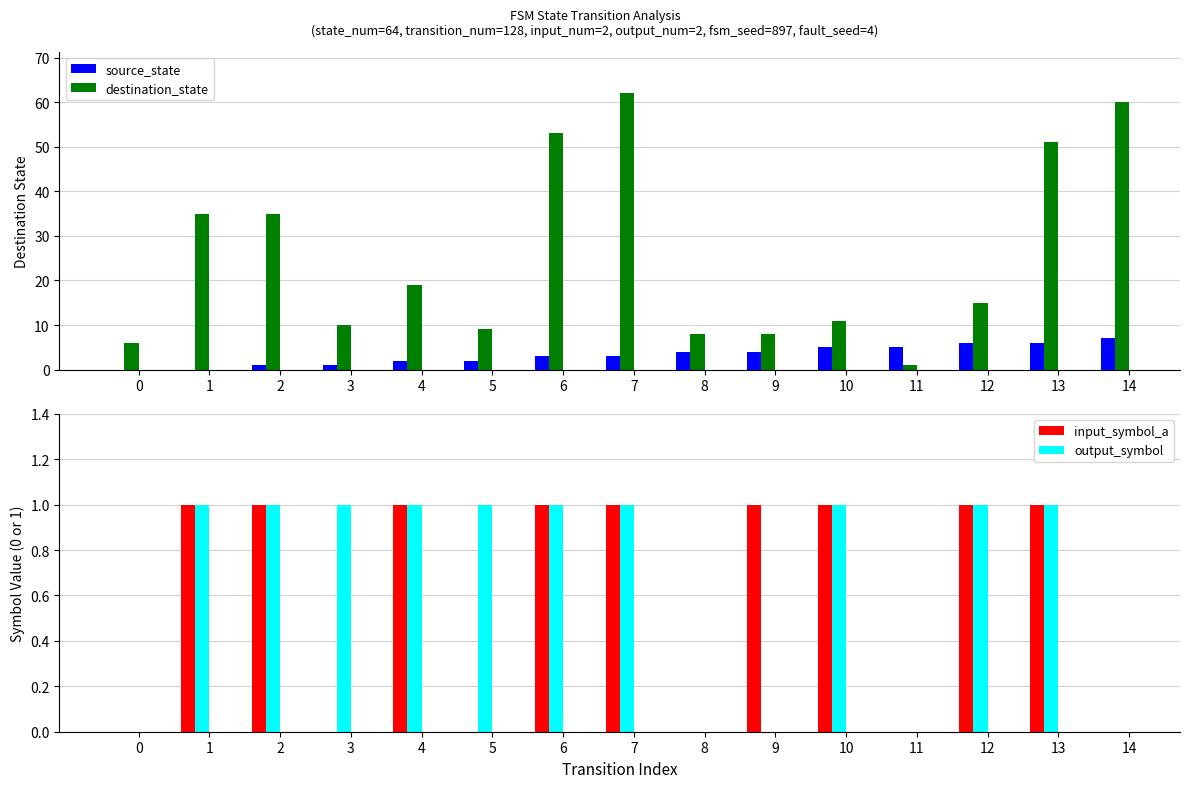

Count the input_symbol_a values in the range 0 to 1.

15